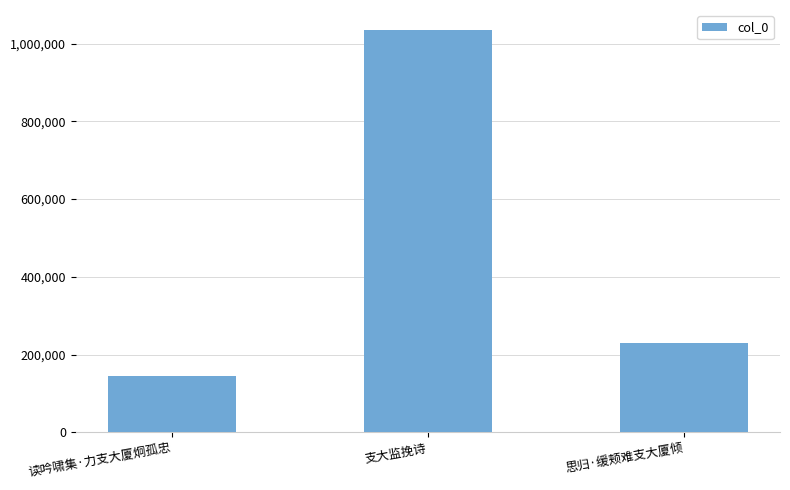

Rank the categories by value from highest to lowest.

支大监挽诗, 思归·缓颊难支大厦倾, 读吟啸集·力支大厦炯孤忠